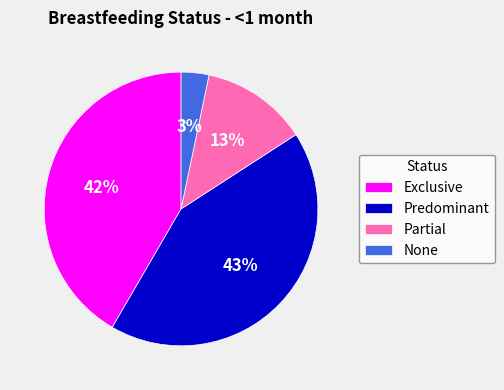

True or false: Predominant accounts for 30% of the total.

False